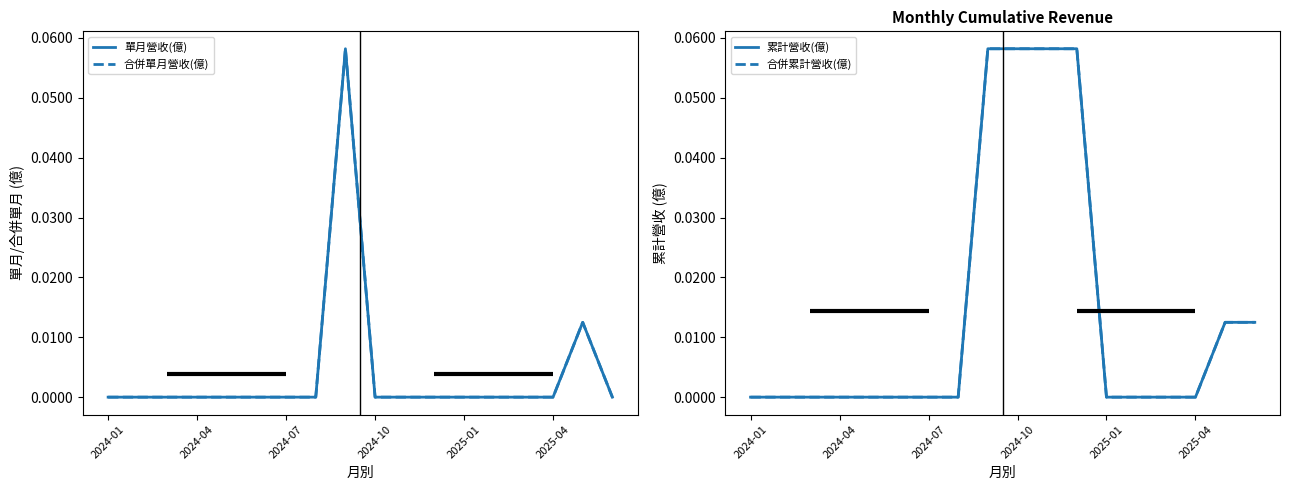

What is the maximum value for 單月營收(億)?

0.1